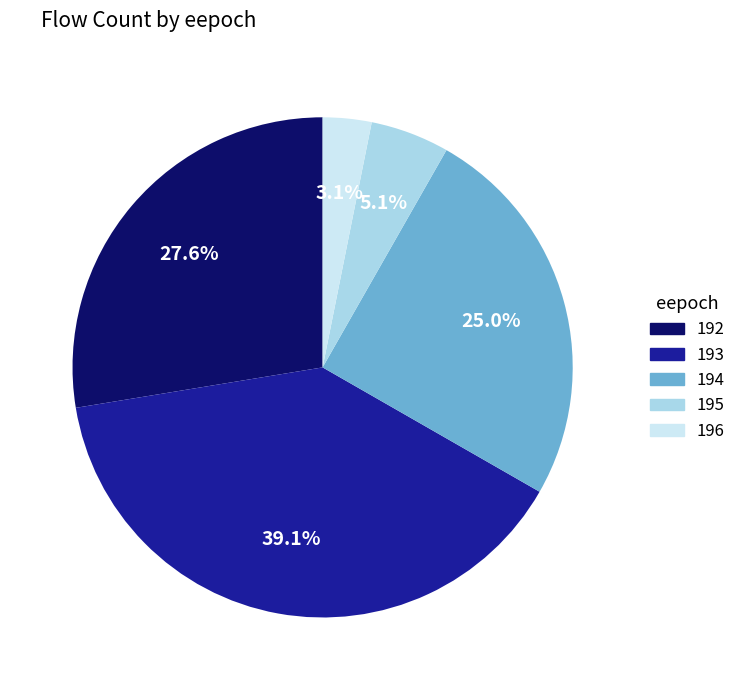

Which category has the biggest portion of the pie?

193